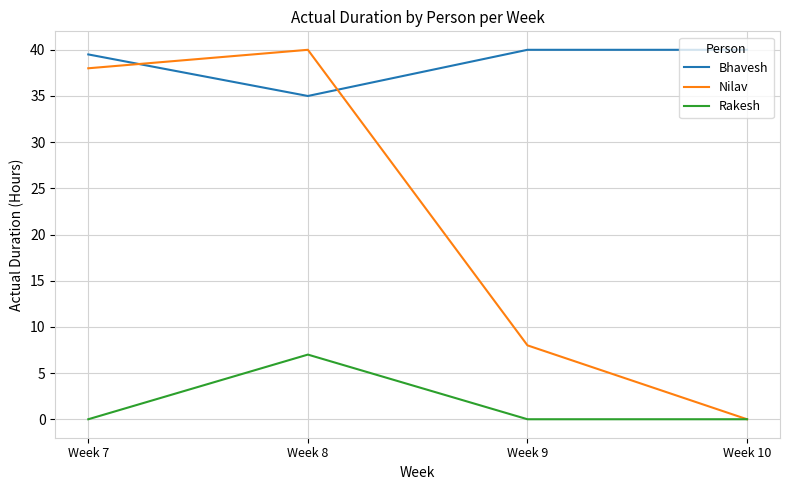

Which series has the largest total across all categories?

Bhavesh